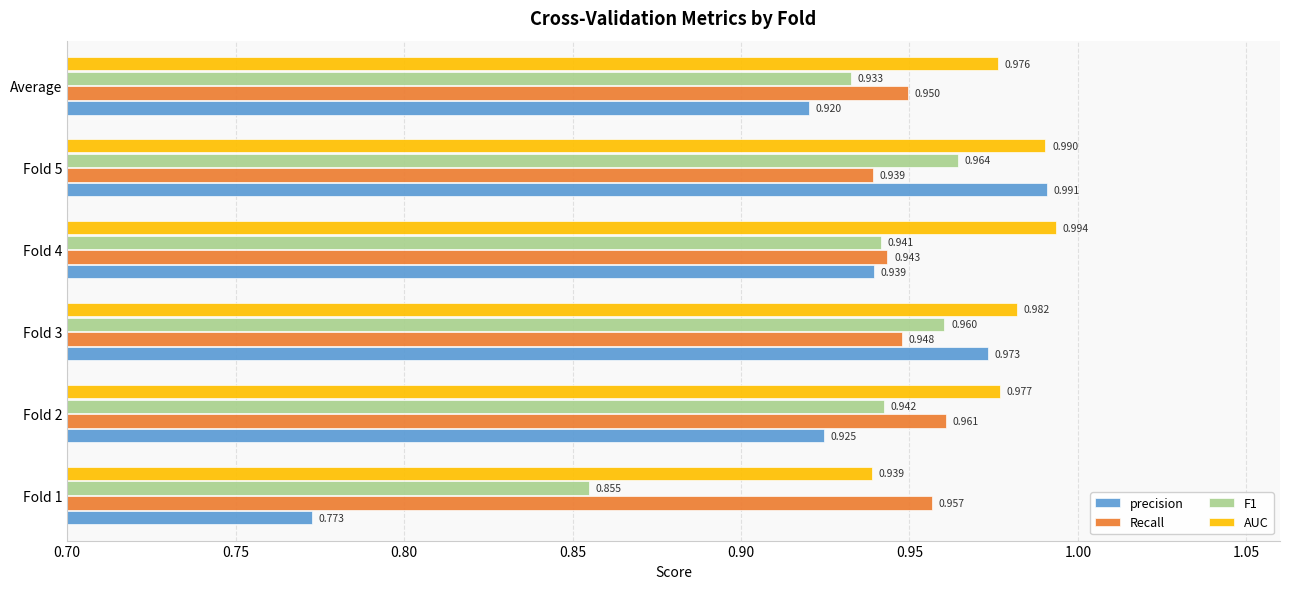

Which series has the widest spread of values?

precision